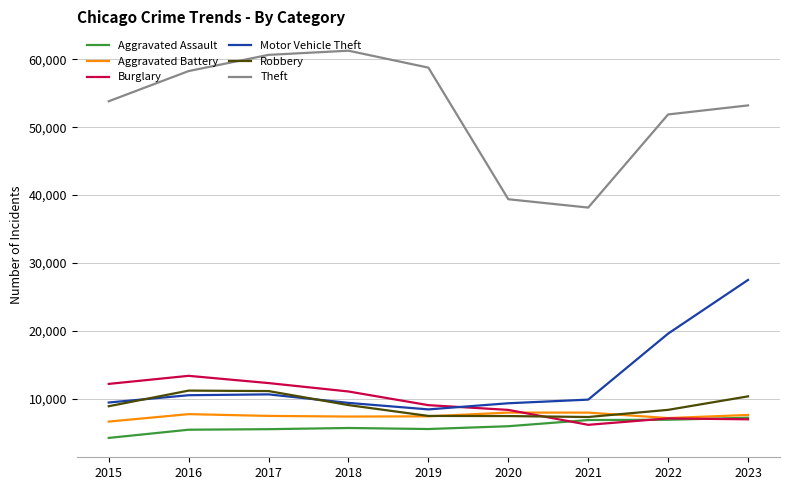

At how many categories does at least one series exceed 4712?

9